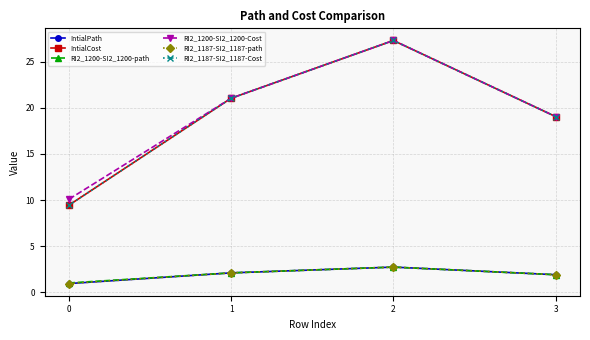

Read the IntialPath value at 0.

0.9